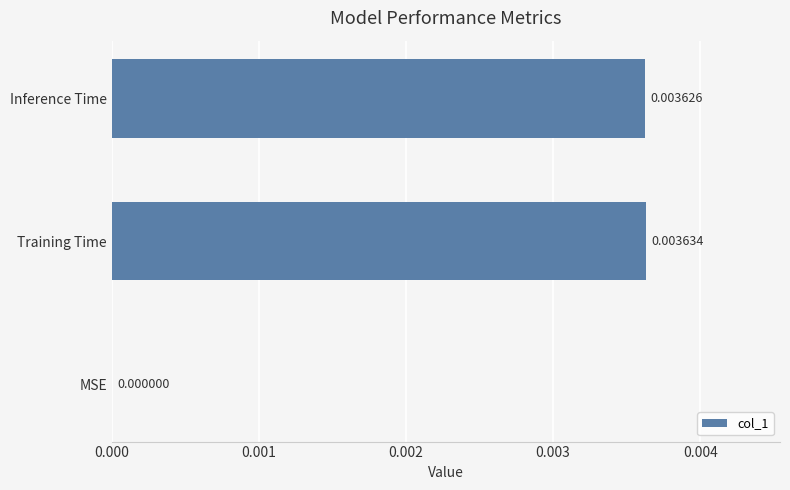

Between Inference Time and MSE, which is larger?

Inference Time